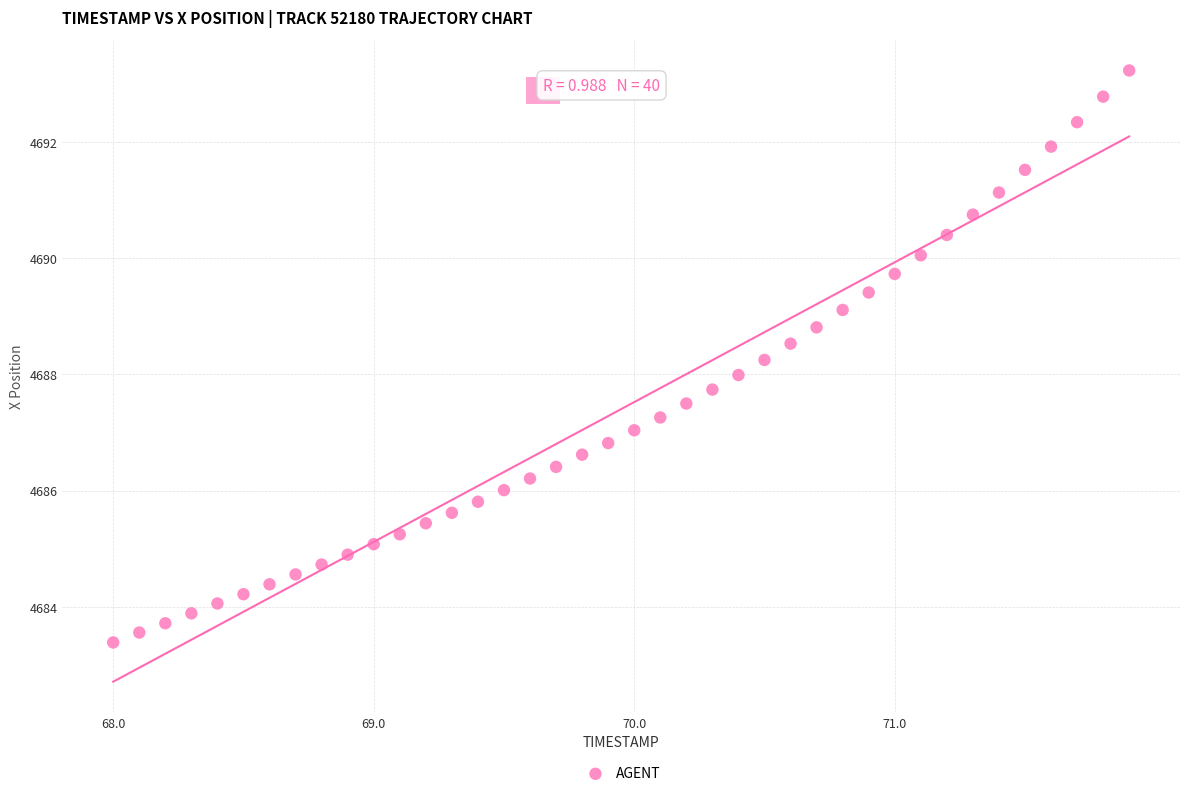

What is the range of Y values (max minus min)?

9.8